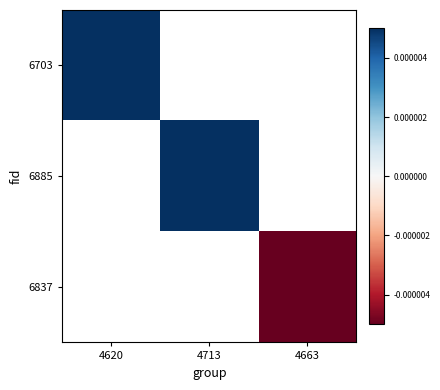

Rank the series by their maximum value, from highest to lowest.

6703, 6885, 6837